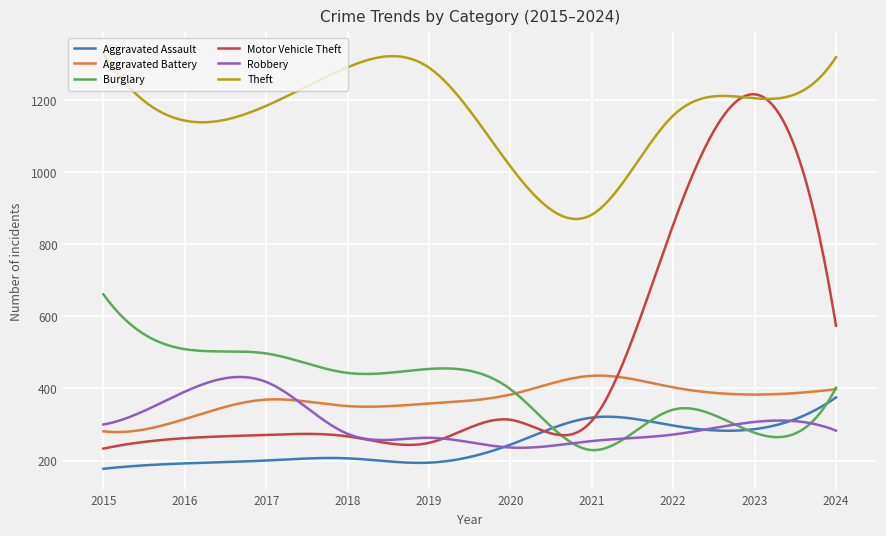

Which series has the widest spread of values?

Motor Vehicle Theft